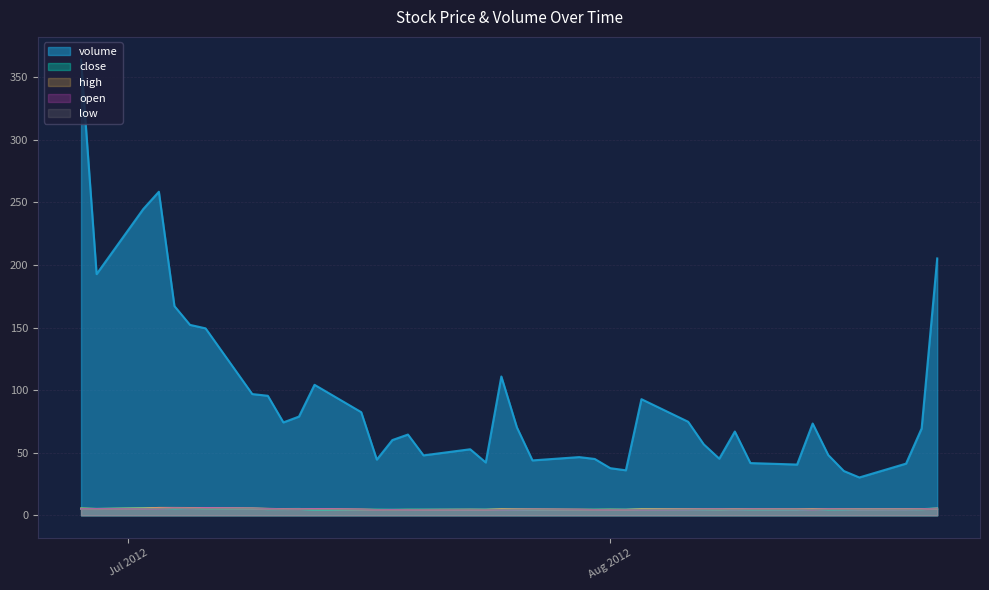

What is the sum of all open values?

194.3